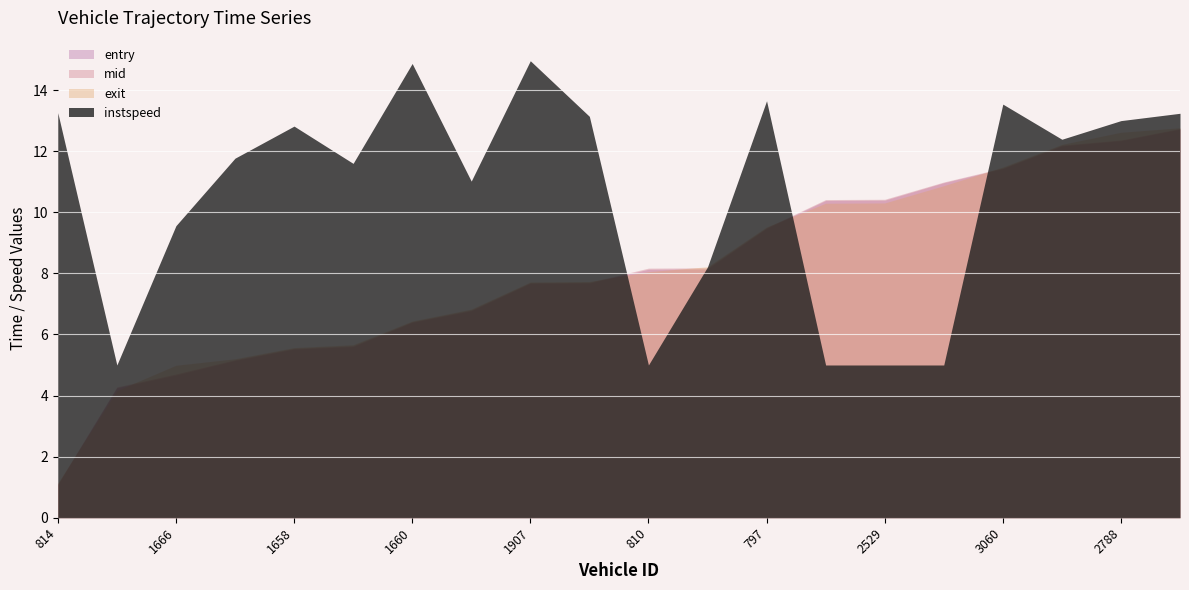

Which category has the highest value in the mid series?

3914